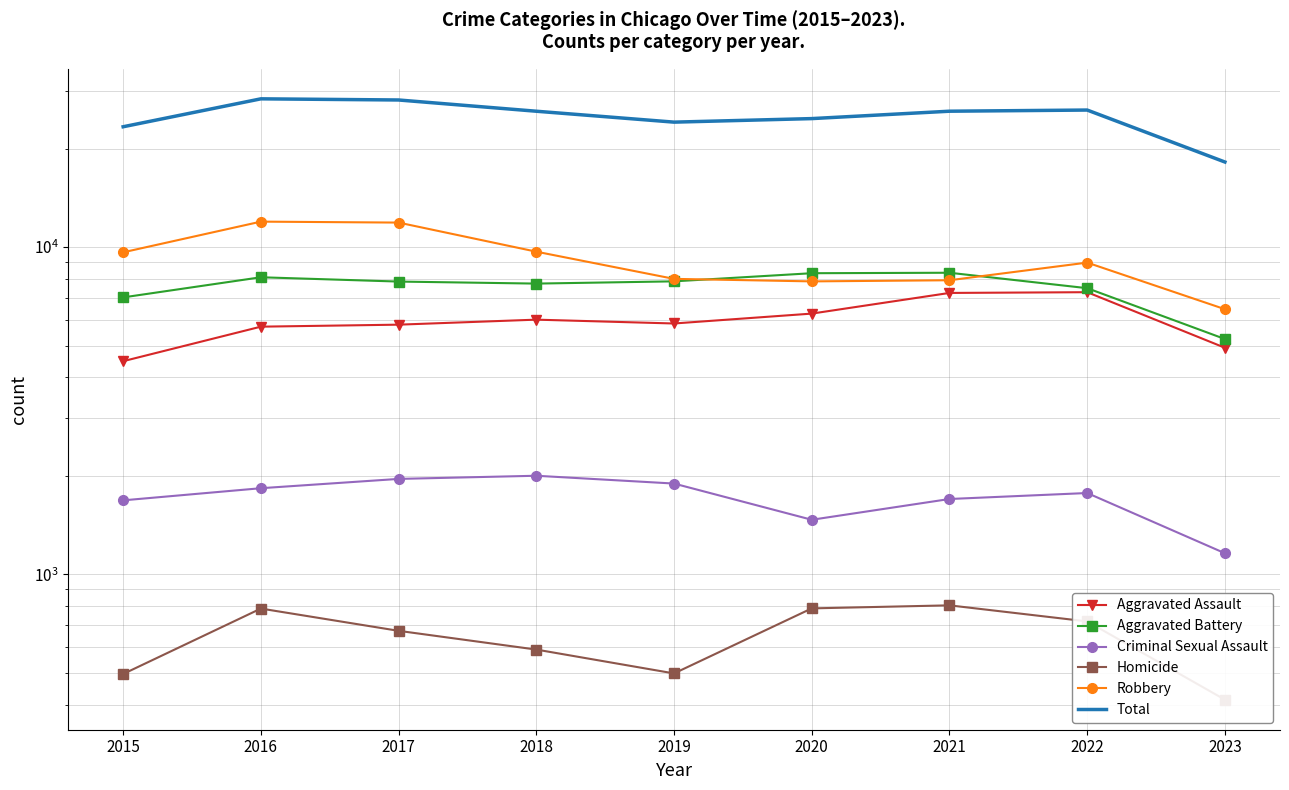

At which label does Robbery first exceed 8965?

2015